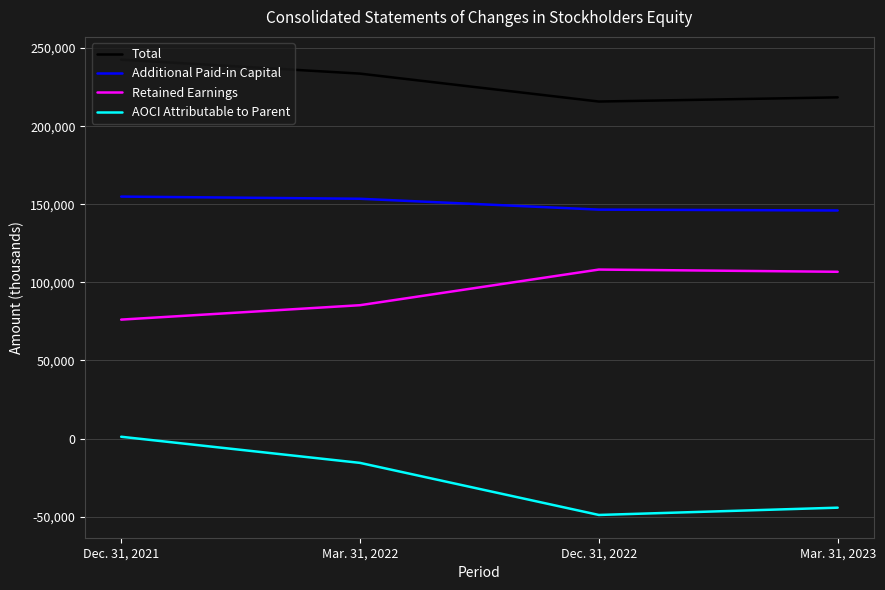

Which category has the highest value across all series?

Dec. 31, 2021